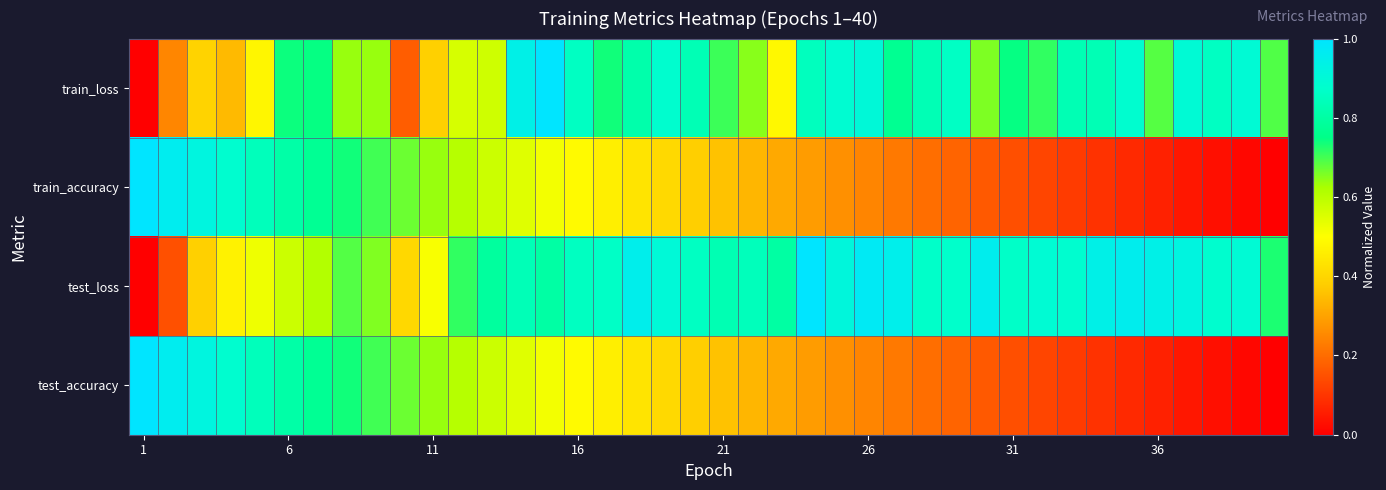

Count the number of data series in this chart.

4